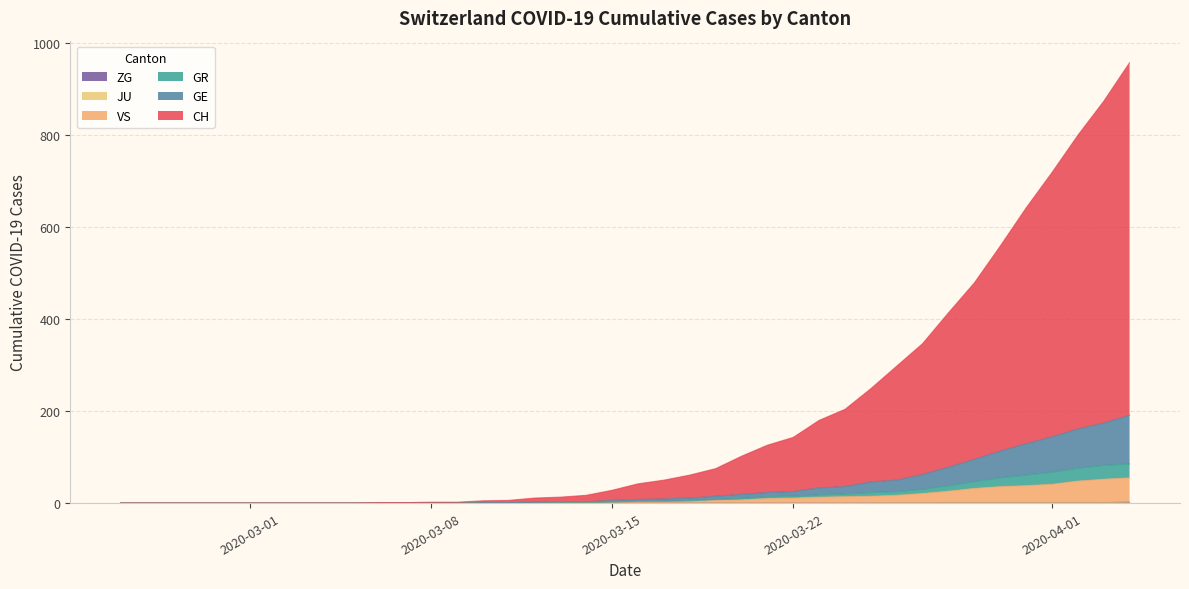

How many lines are shown in the chart?

6